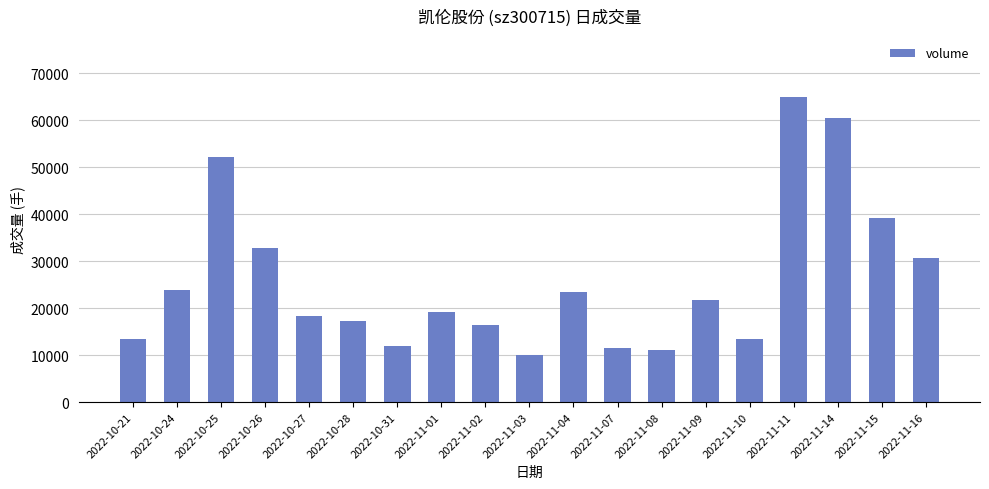

True or false: the data shows 30652 at 2022-11-16.

True